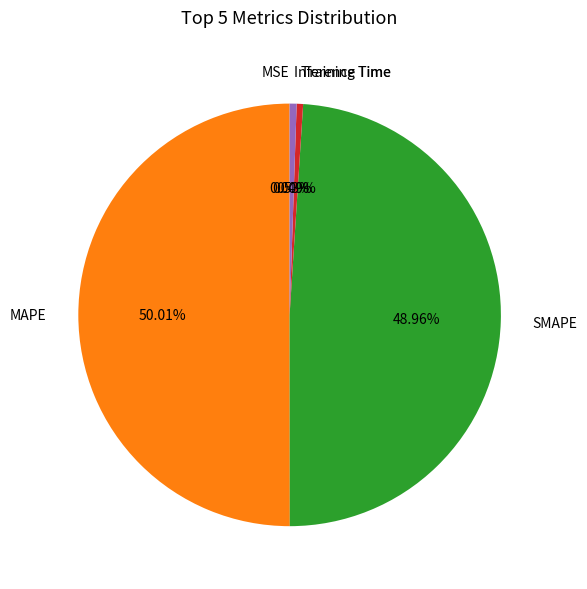

Which category accounts for the majority?

MAPE